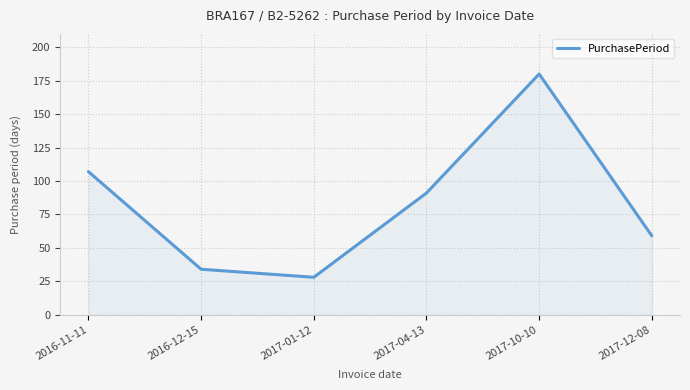

What is the sum of all values?

499